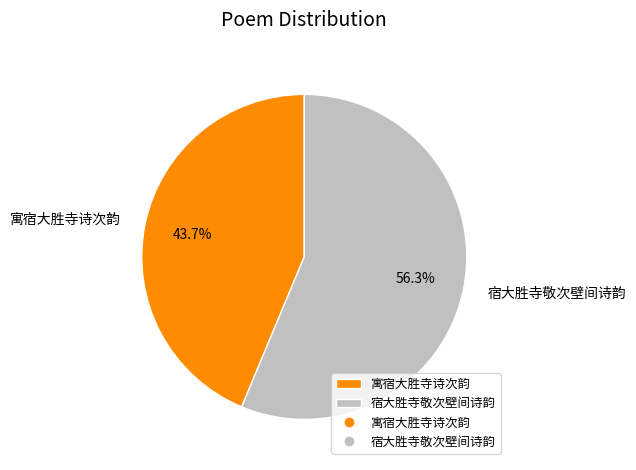

The 宿大胜寺敬次壁间诗韵 slice represents 67% of the pie. True or false?

False